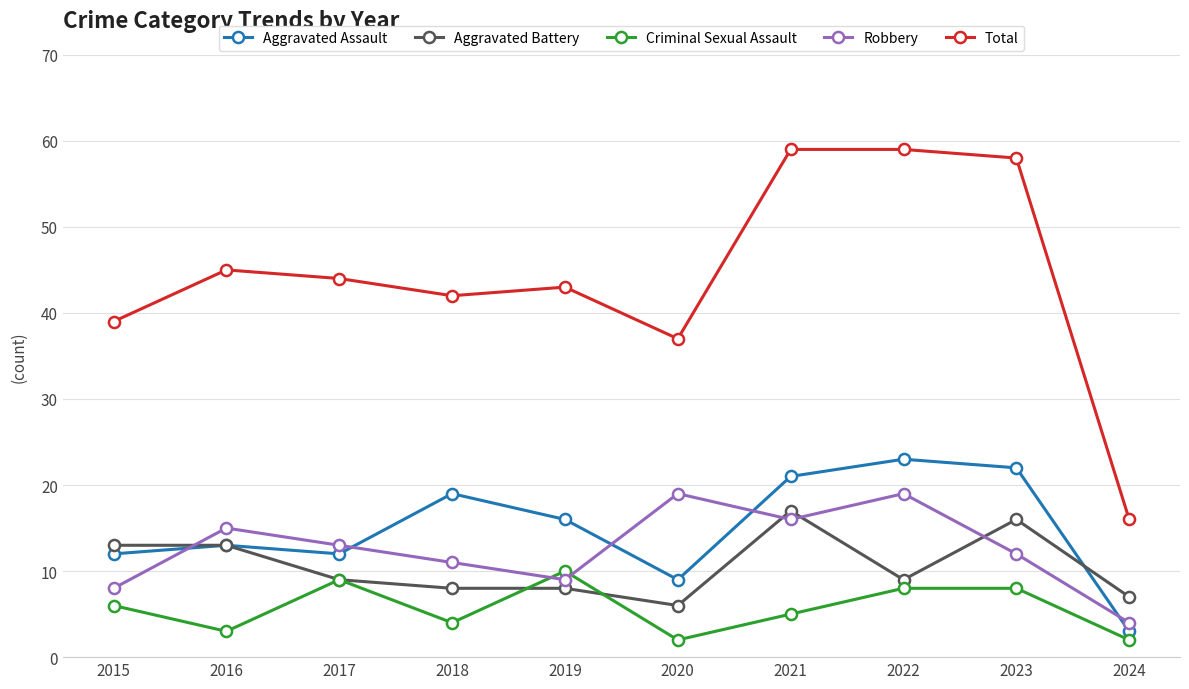

After their last crossing, which series has the higher values: Aggravated Assault or Aggravated Battery?

Aggravated Battery